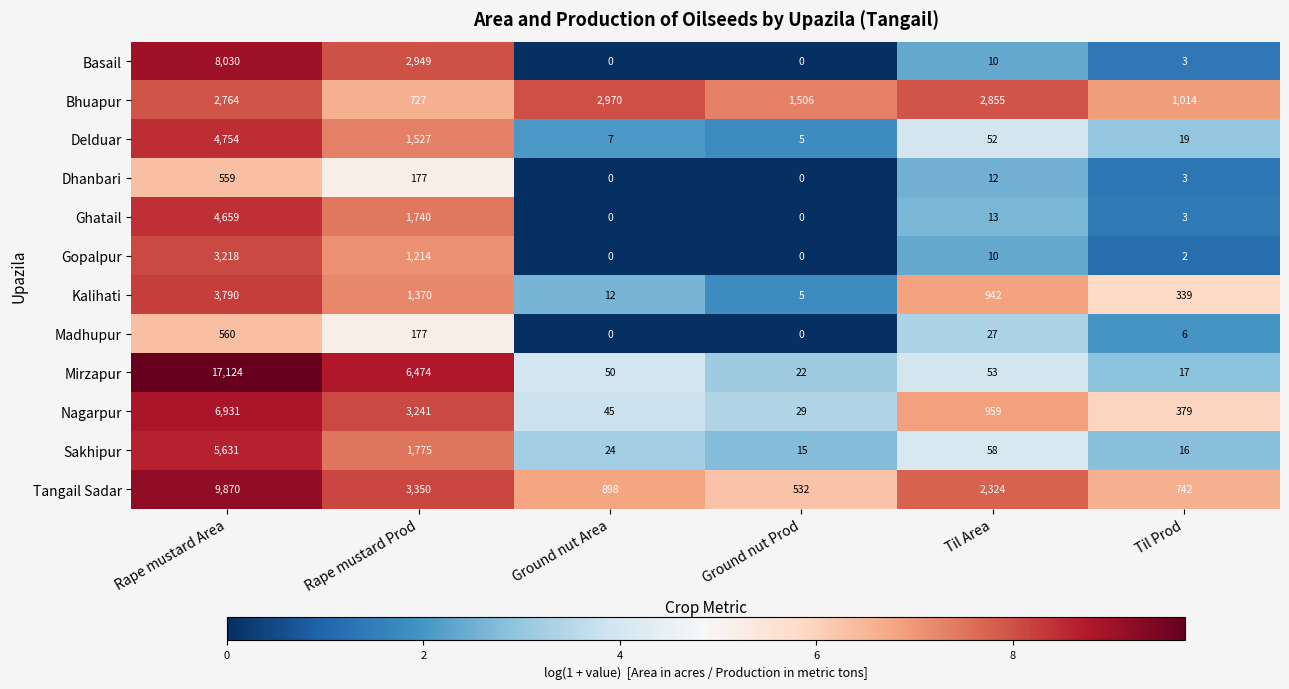

How many values in Dhanbari are above zero?

4